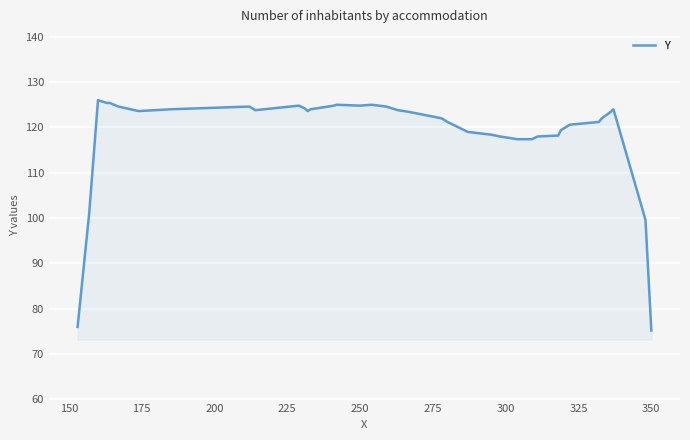

What is the difference between the maximum and minimum values?

50.8